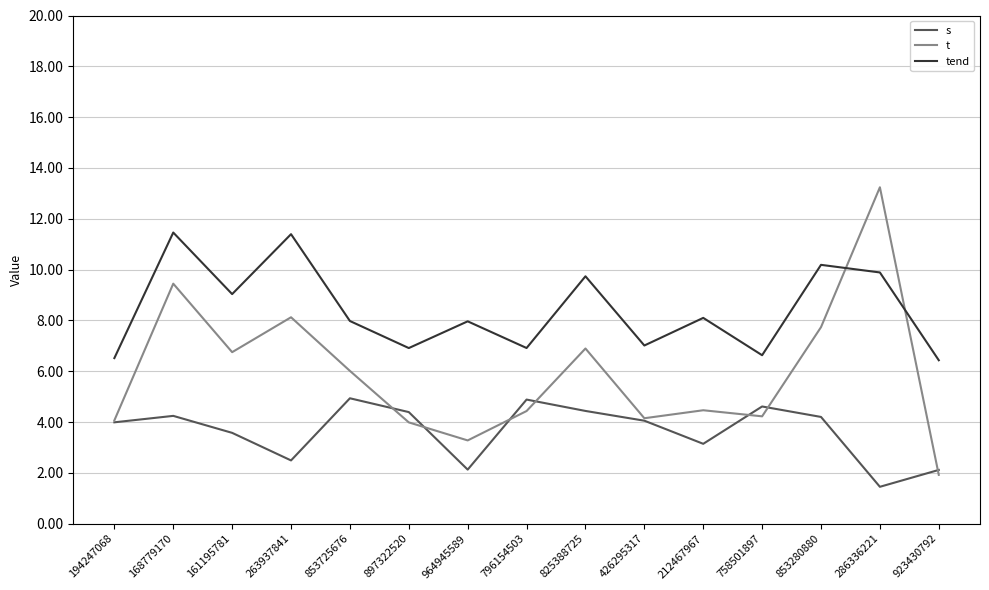

What is the total value across all series at 168779170?

25.1